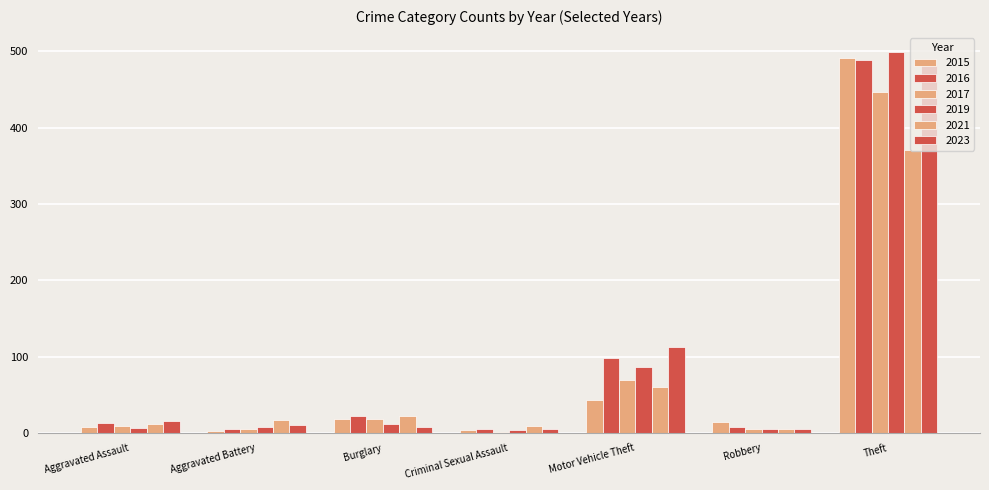

How many bars are there in total?

42